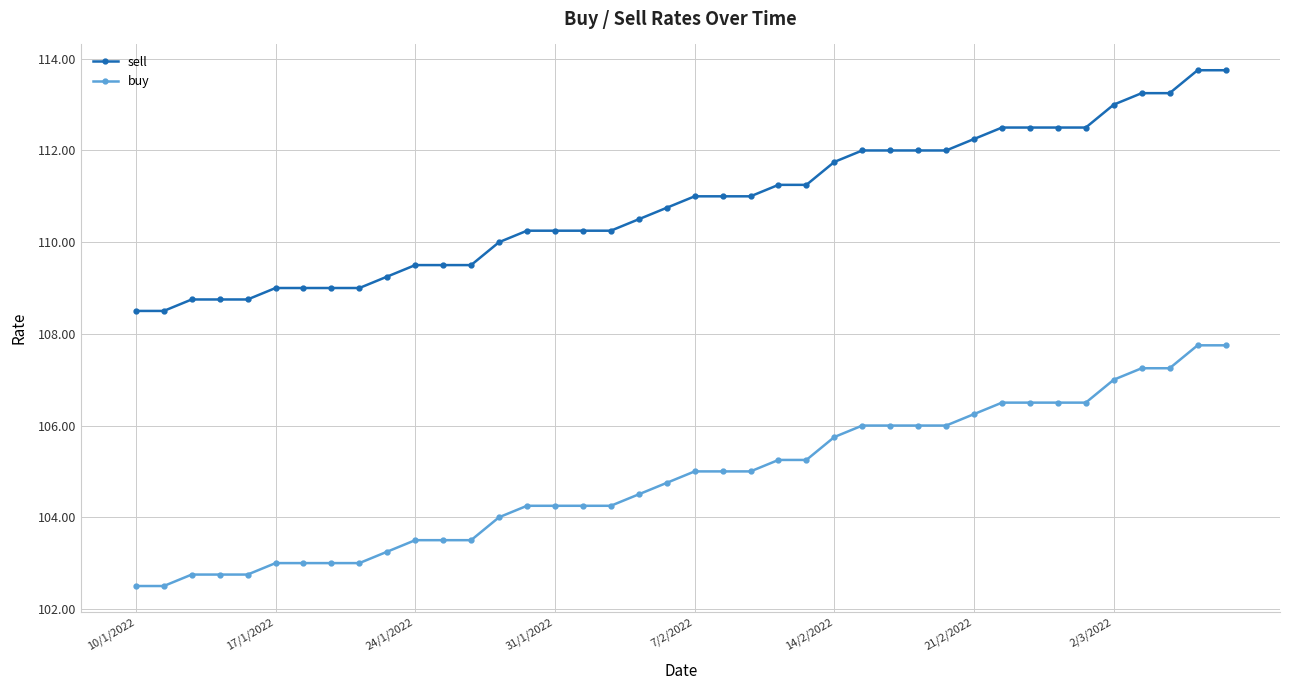

List the series in order of their overall mean, lowest first.

buy, sell